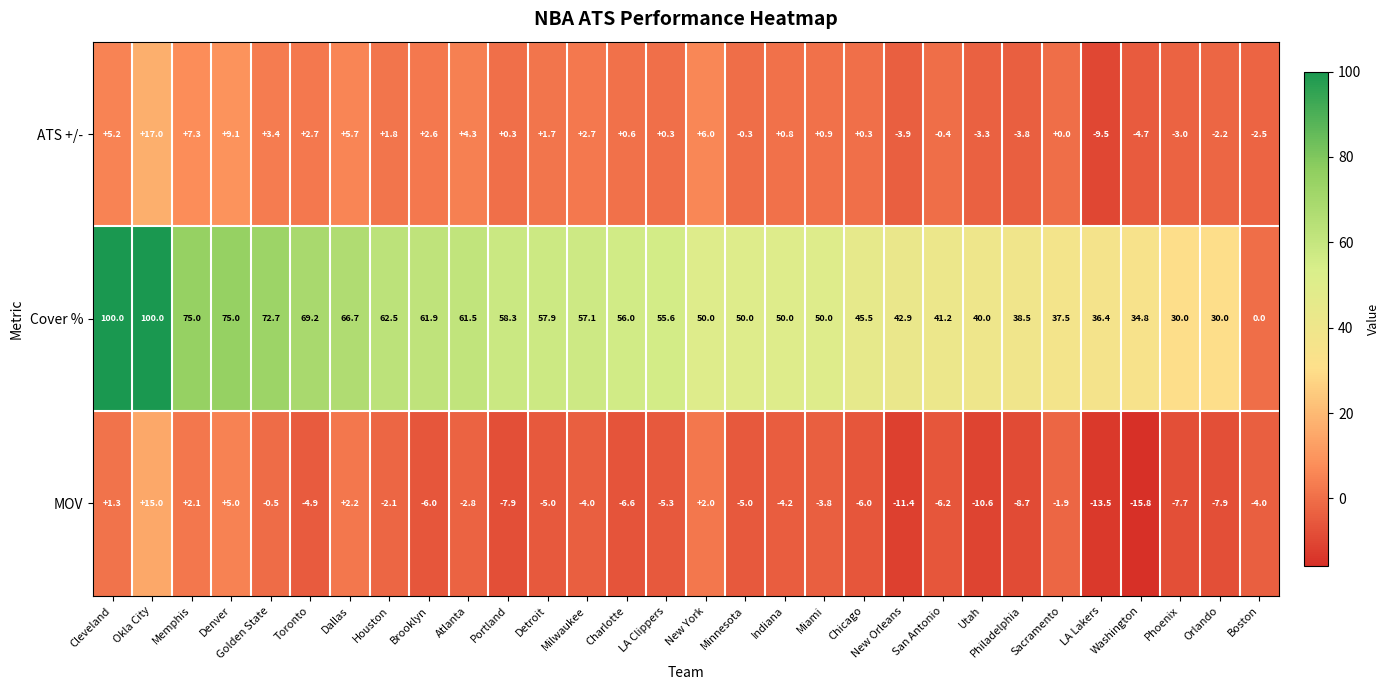

Is it true that ATS +/- equals 9.1 at Denver?

True